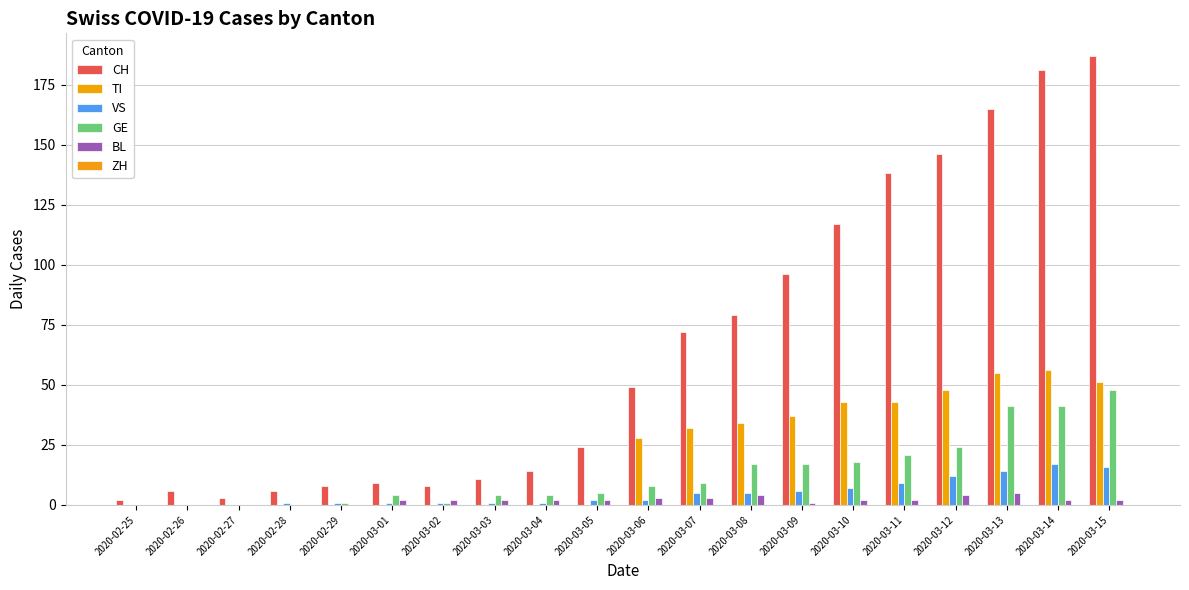

List the labels in order of VS value, largest first.

2020-03-14, 2020-03-15, 2020-03-13, 2020-03-12, 2020-03-11, 2020-03-10, 2020-03-09, 2020-03-07, 2020-03-08, 2020-03-05, 2020-03-06, 2020-02-28, 2020-02-29, 2020-03-01, 2020-03-02, 2020-03-03, 2020-03-04, 2020-02-25, 2020-02-26, 2020-02-27